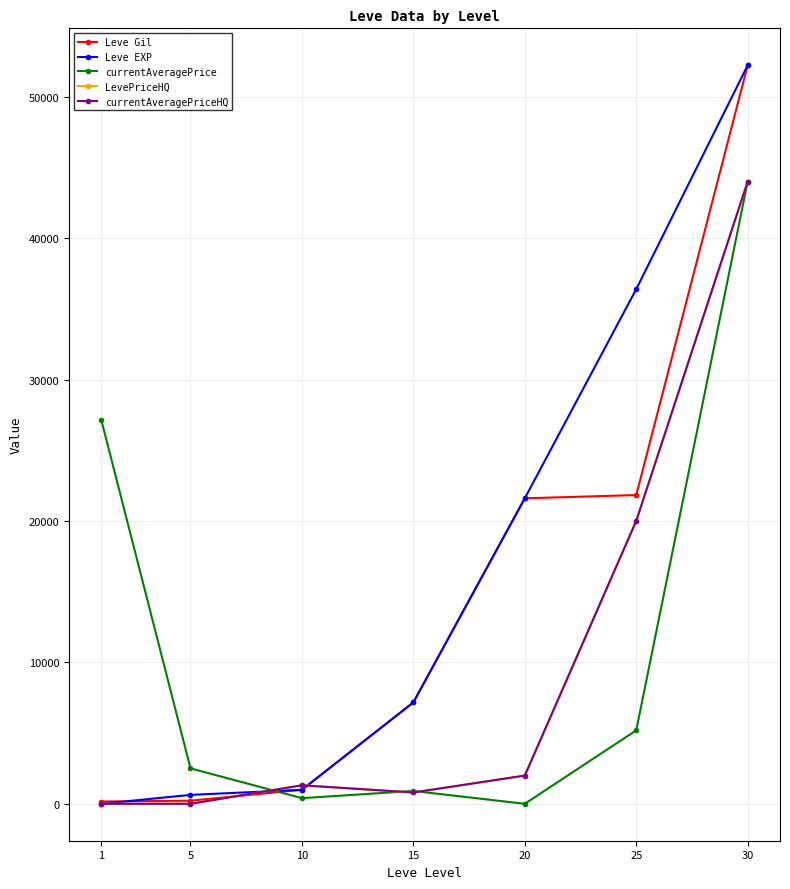

Between 5 and 1, which is larger?

5